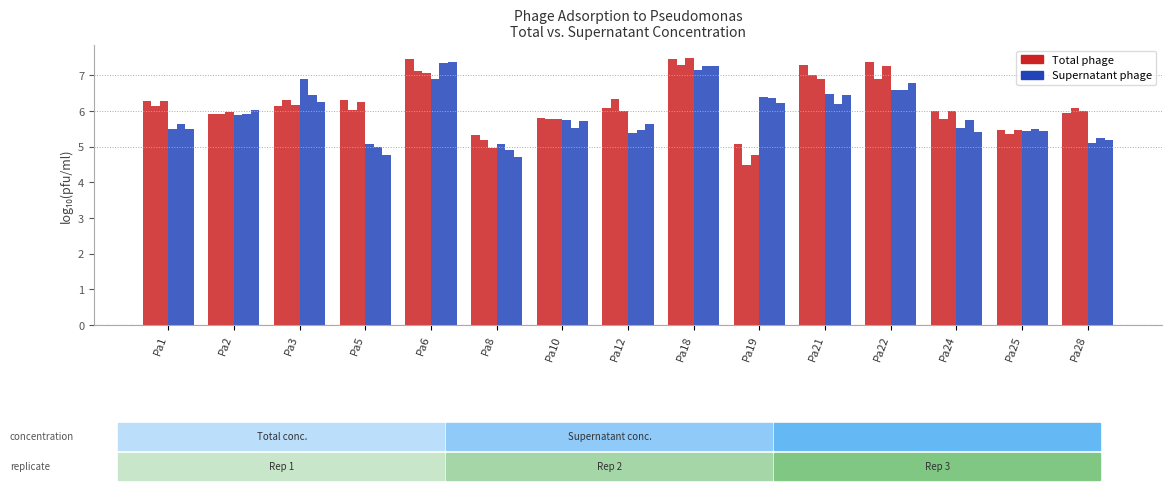

True or false: Total phage has a value of 9.1 at Pa2.

False